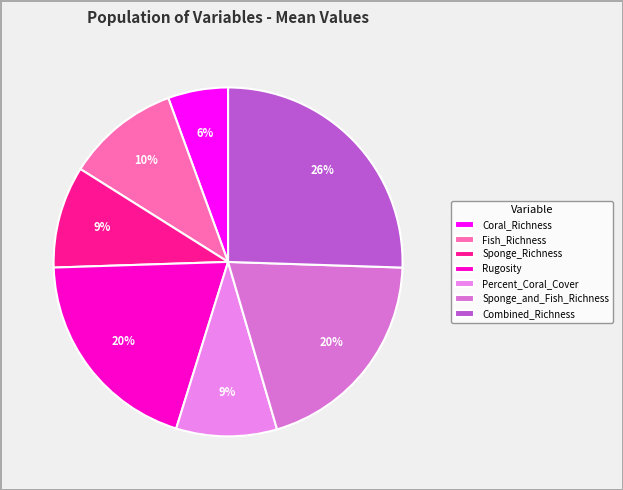

Is it true that Sponge_Richness is 9% of the pie?

True